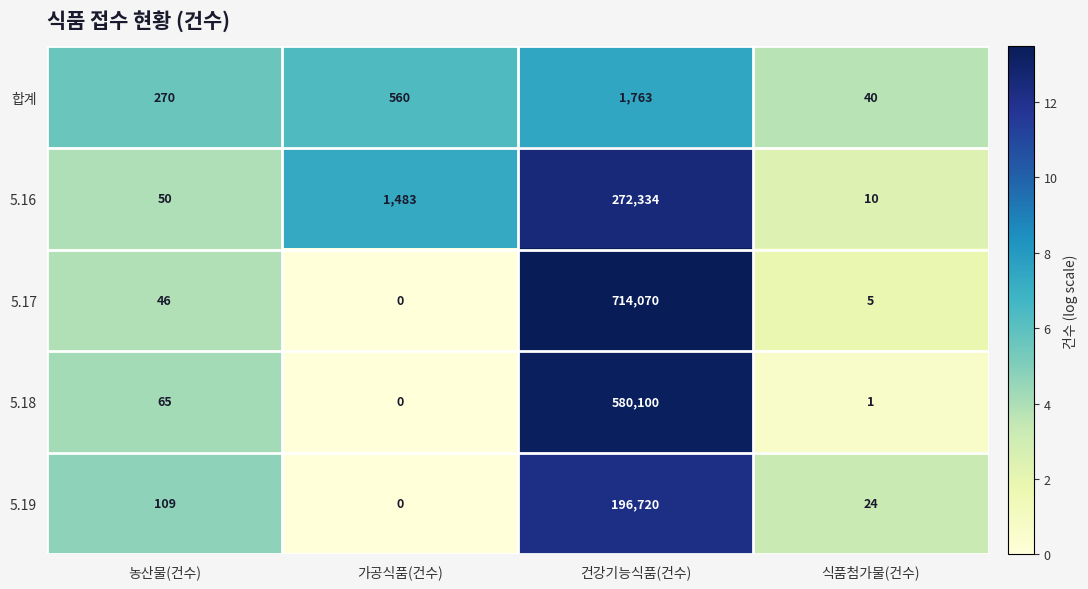

How many data points does each series have?

4